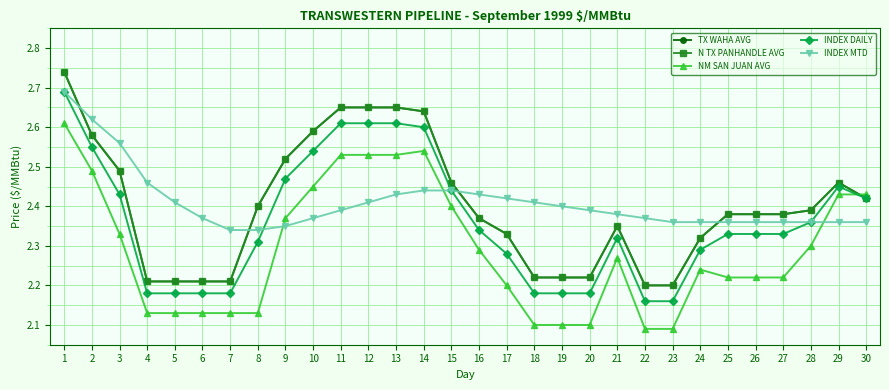

What is the average value of the N TX PANHANDLE AVG series?

2.4